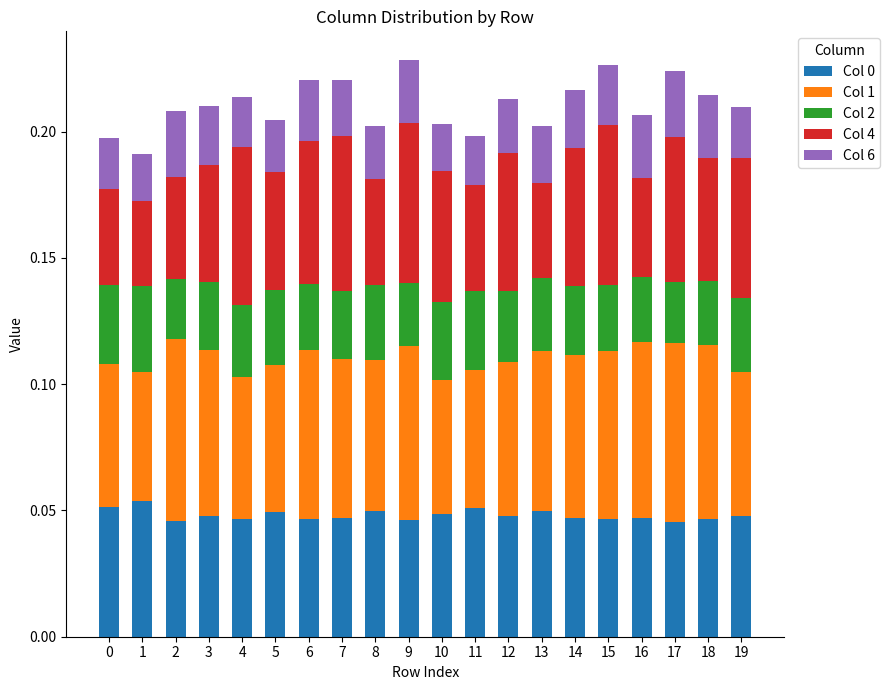

How many Col 0 values are between 0 and 1?

20